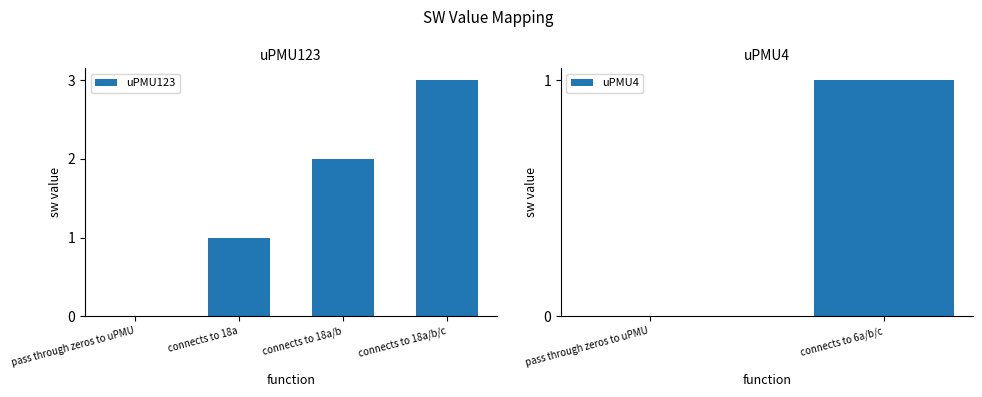

At which label does uPMU123 reach its peak?

connects to 18a/b/c